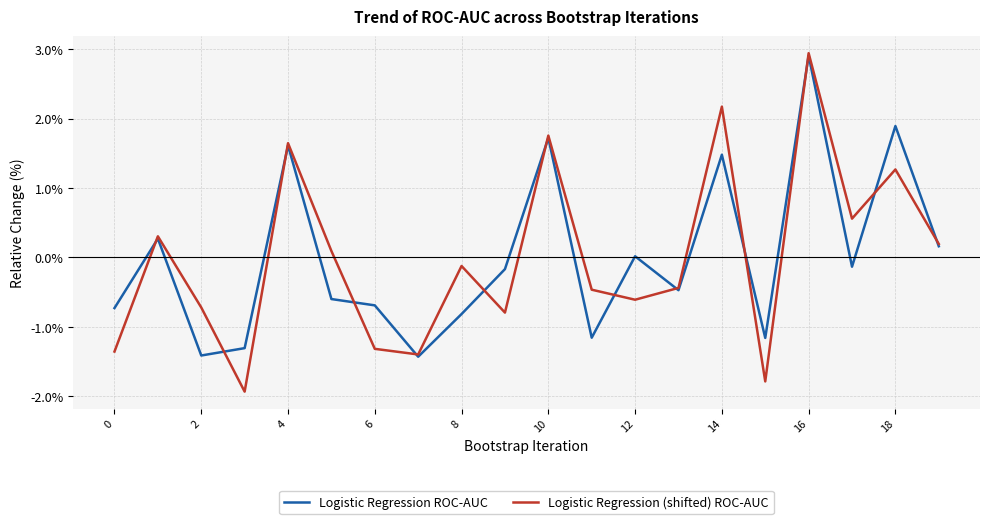

Which series has the widest spread of values?

Logistic Regression (shifted) ROC-AUC